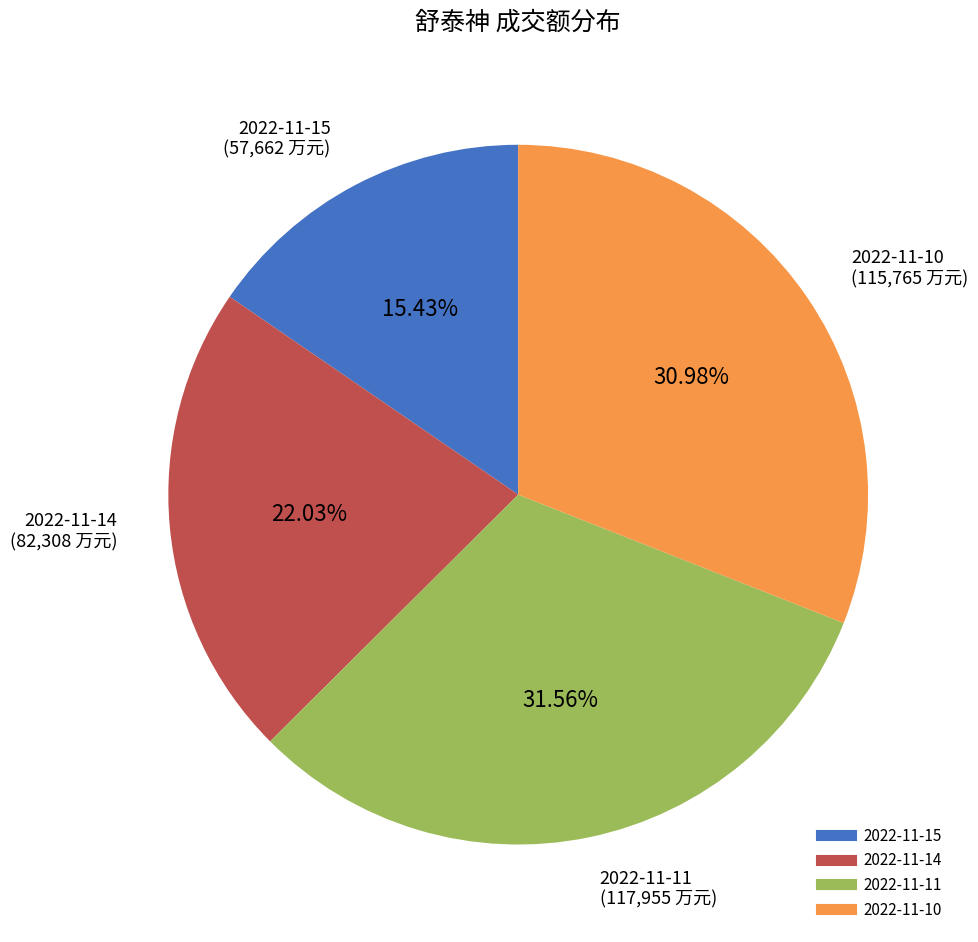

What percentage is the 2022-11-11 slice, to the nearest percent?

32%